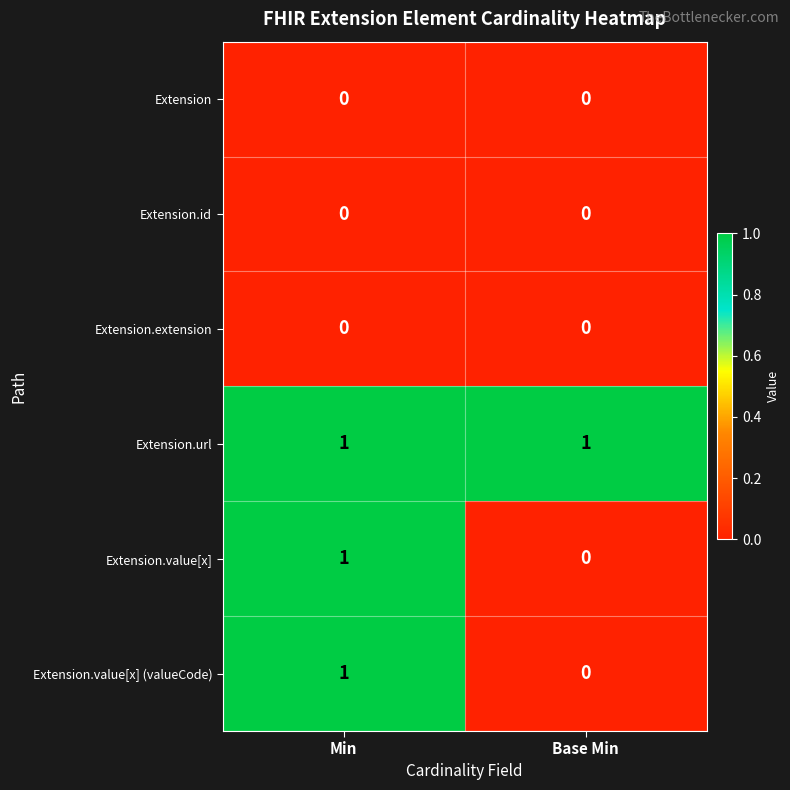

Reading left to right, what are all the values shown in this chart?

Extension: 0	0
Extension.id: 0	0
Extension.extension: 0	0
Extension.url: 1	1
Extension.value[x]: 1	0
Extension.value[x] (valueCode): 1	0